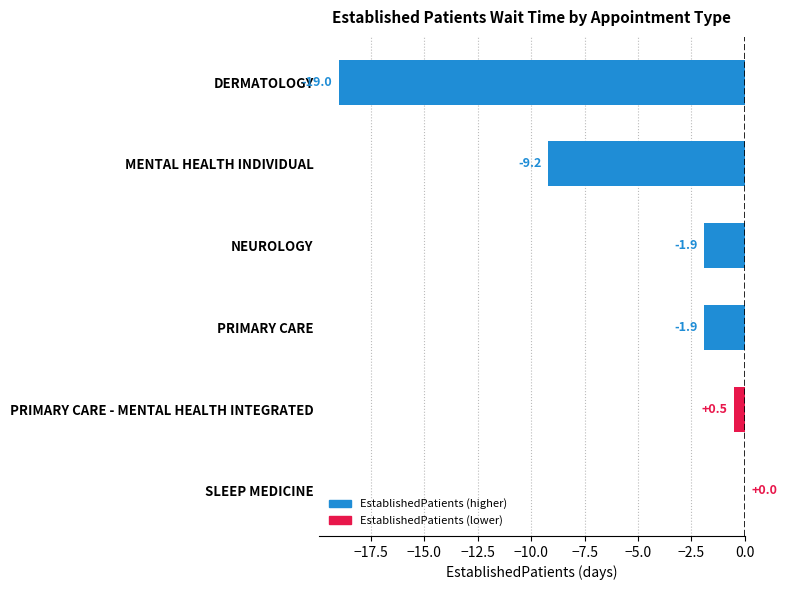

At which category does the chart reach its peak across all series?

SLEEP MEDICINE